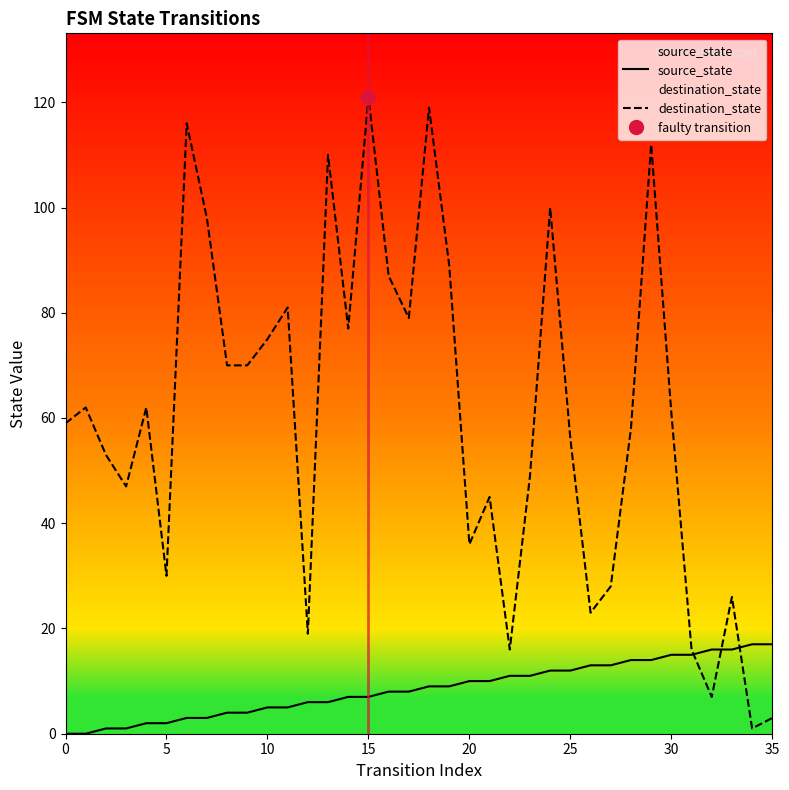

True or false: destination_state and source_state intersect in this chart.

True